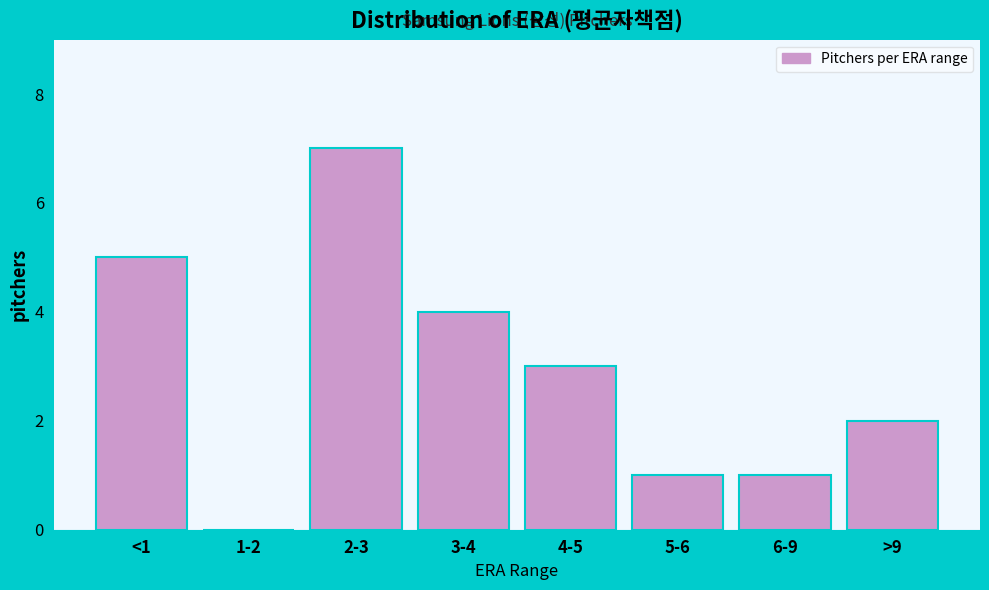

Reading left to right, extract all data points from this chart.

<1=5	1-2=0	2-3=7	3-4=4	4-5=3	5-6=1	6-9=1	>9=2